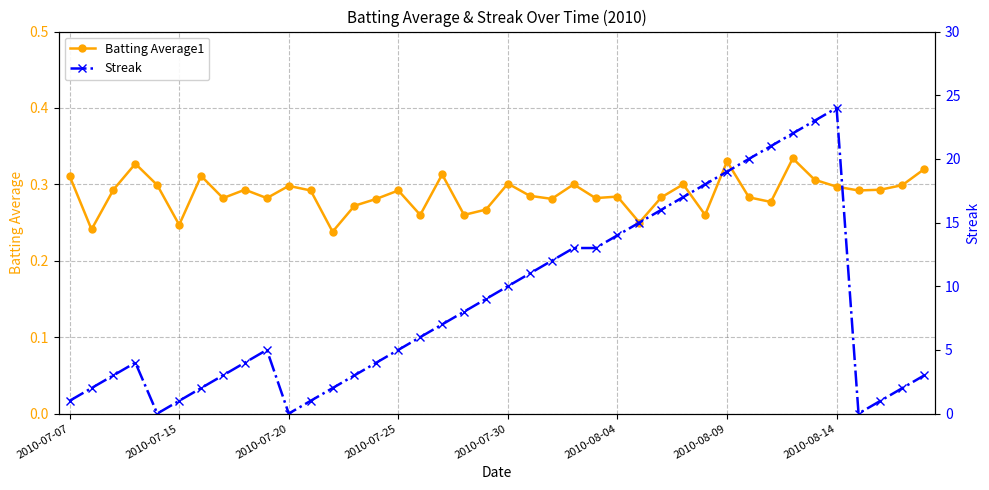

What is the difference between the second highest and minimum values in the Streak series?

23.0